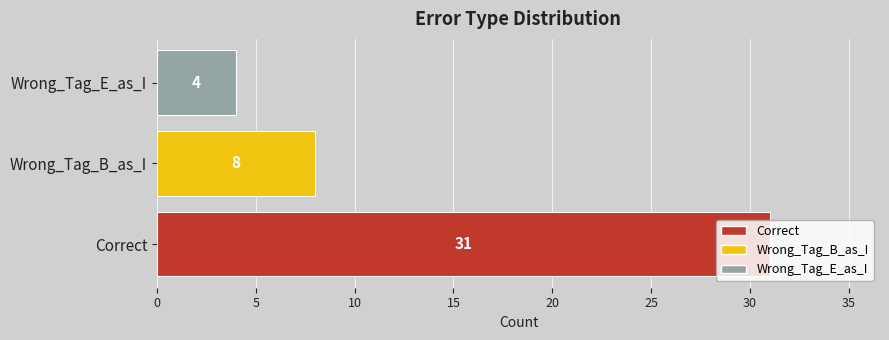

True or false: the data shows 12 at Wrong_Tag_B_as_I.

False